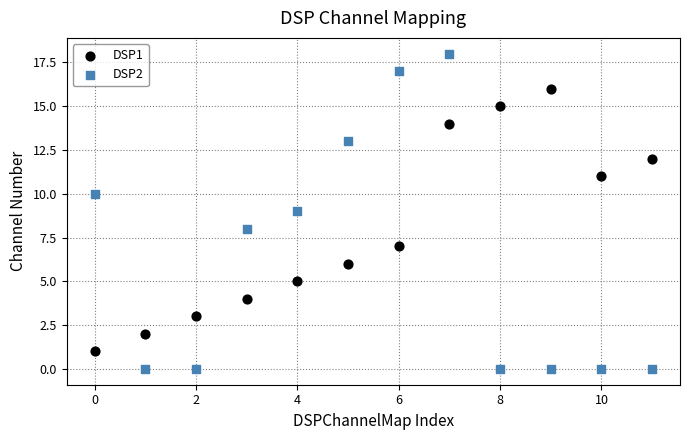

Which series has the largest Y range (max minus min)?

DSP2